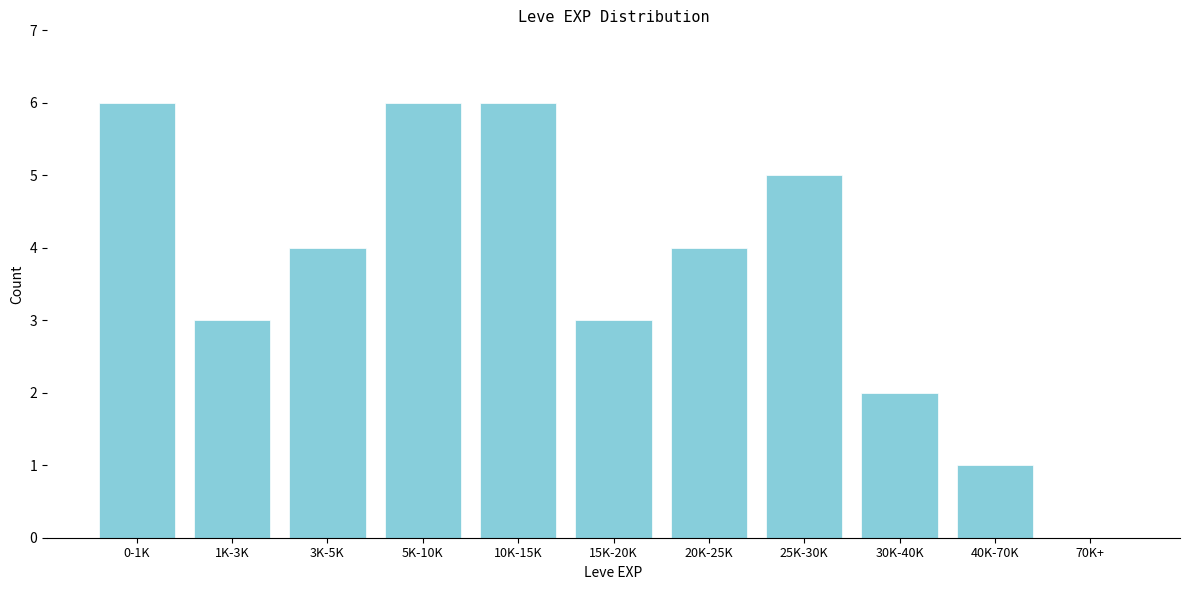

Reading left to right, list all the values displayed in this chart.

0-1K=6	1K-3K=3	3K-5K=4	5K-10K=6	10K-15K=6	15K-20K=3	20K-25K=4	25K-30K=5	30K-40K=2	40K-70K=1	70K+=0